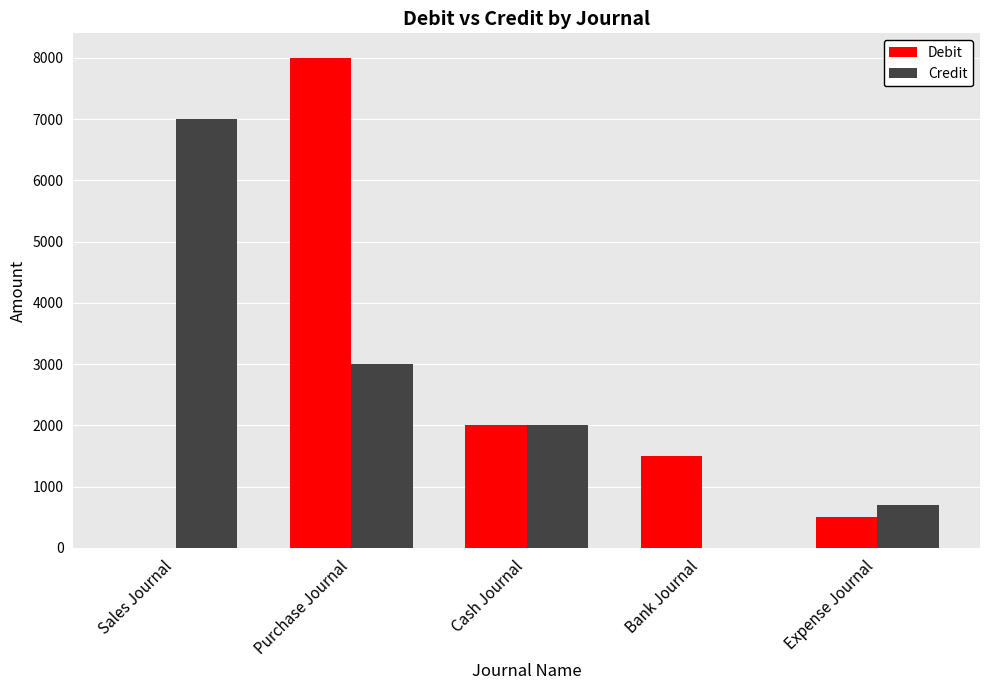

How many categories are shown in the chart?

5